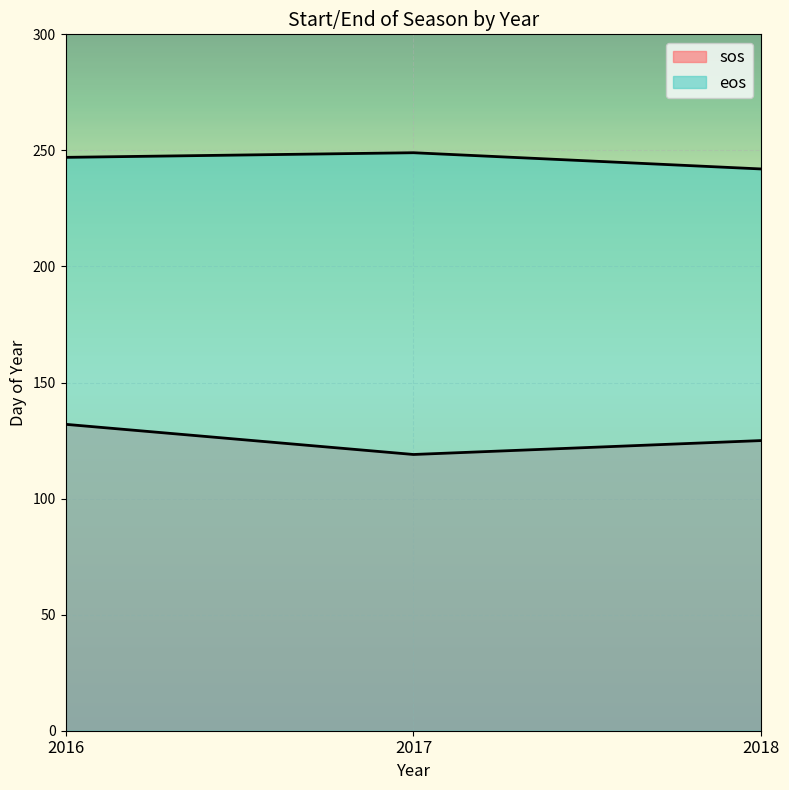

Reading left to right, extract all data points from this chart.

sos: 2016=132	2017=119	2018=125
eos: 2016=247	2017=249	2018=242